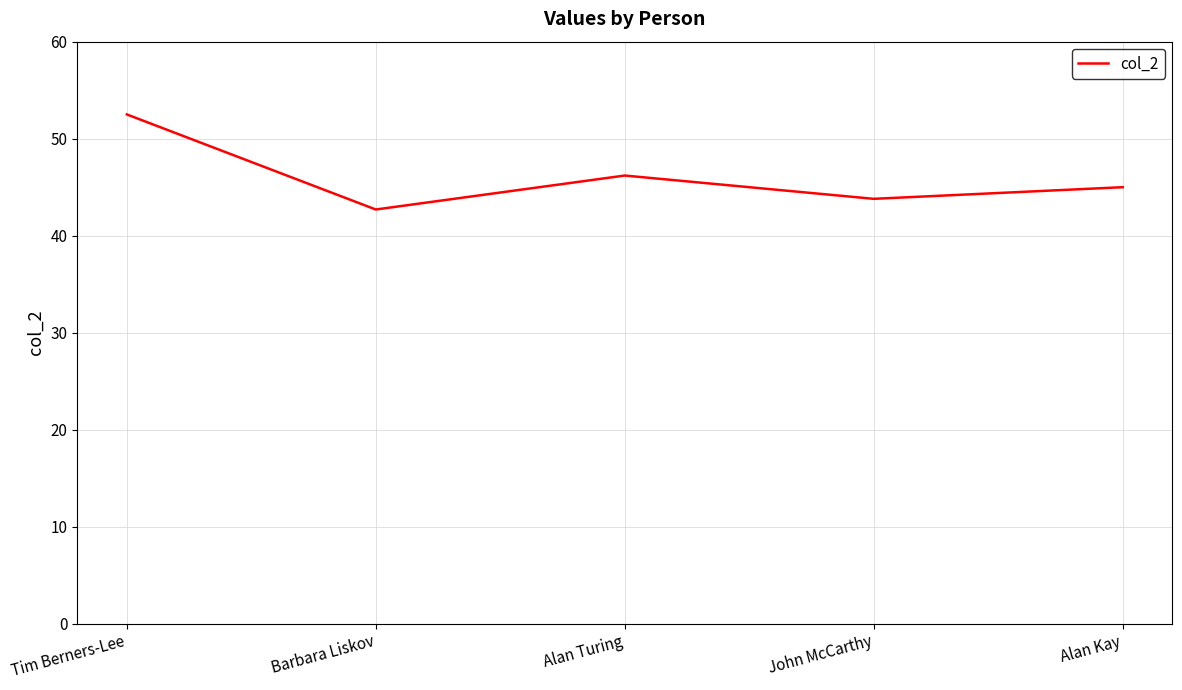

Is it true that the value at Tim Berners-Lee is 52.5?

True